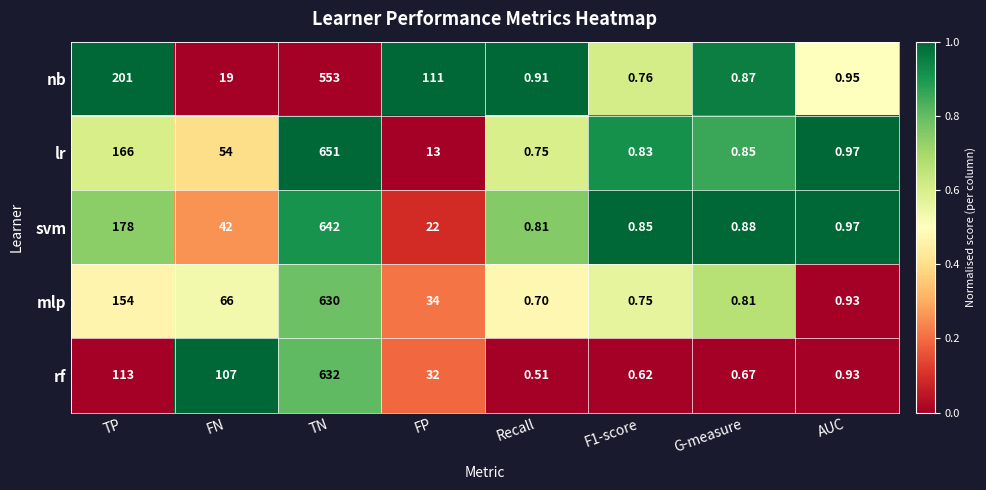

At which label does lr reach its minimum?

Recall